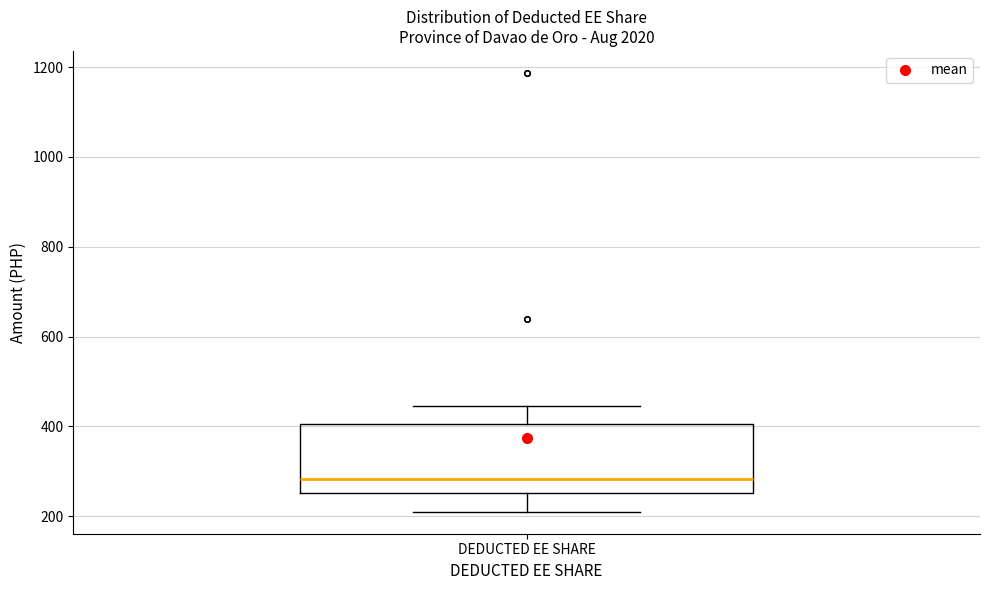

Where is the upper edge of the box for DEDUCTED EE SHARE on the y-axis? The values are not printed on the chart, so give them approximately, as read against the axis.

400